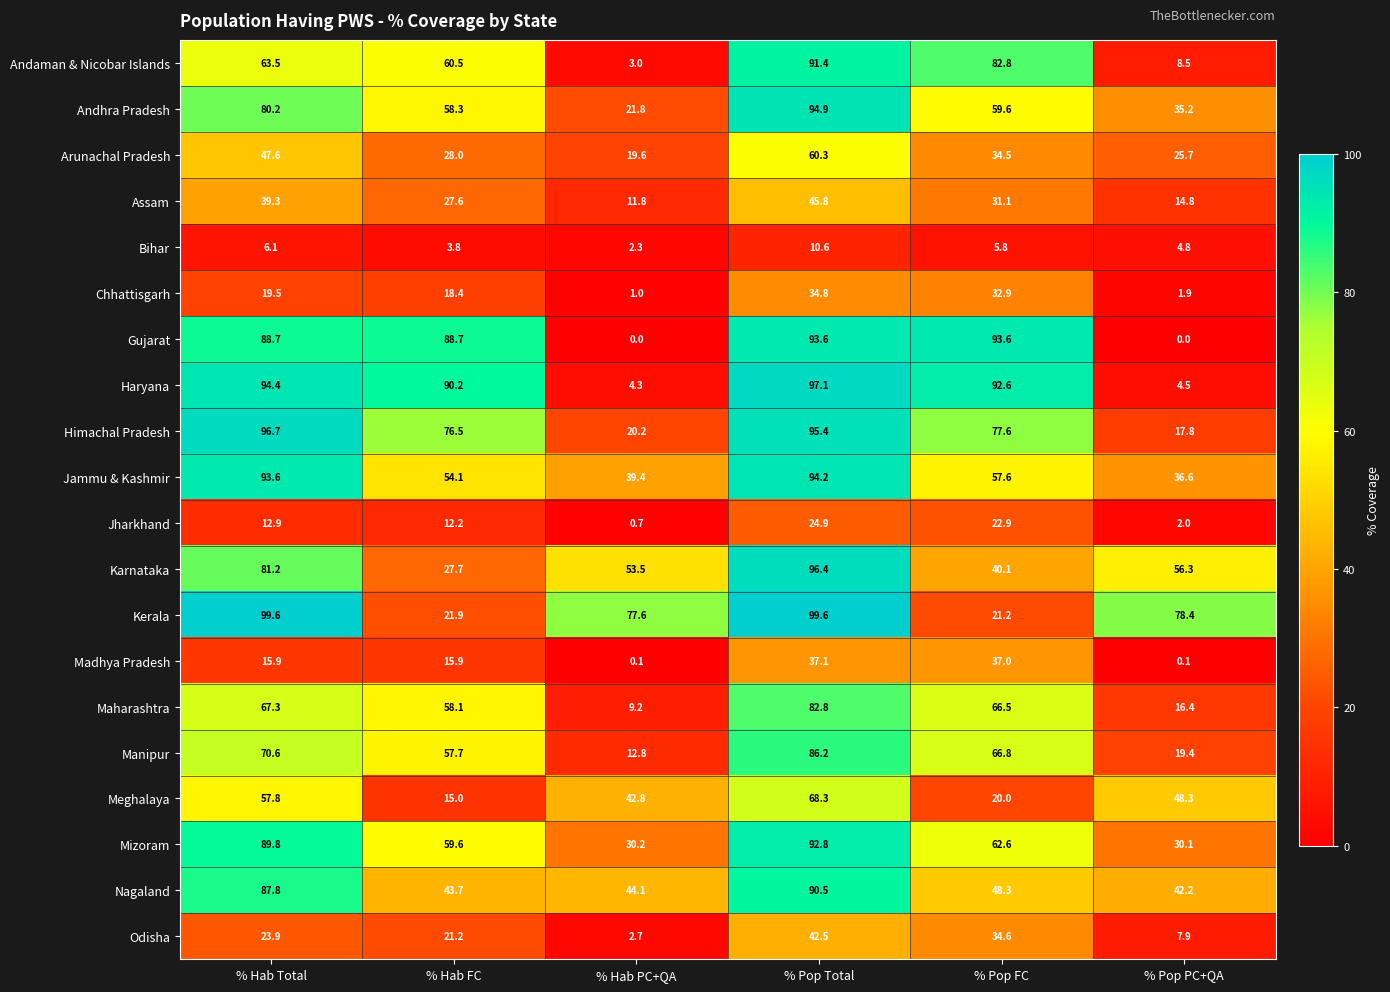

What is the difference between the maximum and minimum values in the Andaman & Nicobar Islands series?

88.4